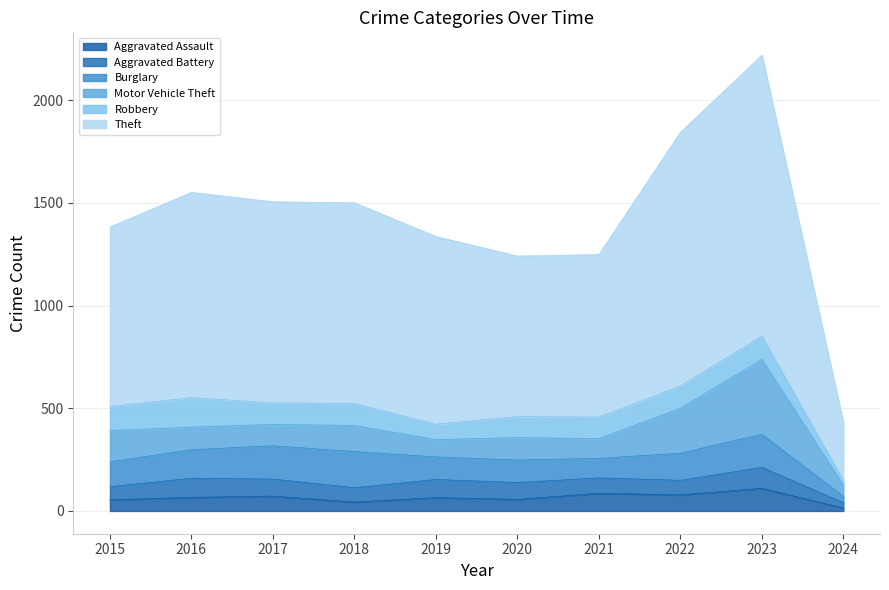

True or false: Burglary and Aggravated Battery cross at least once.

False